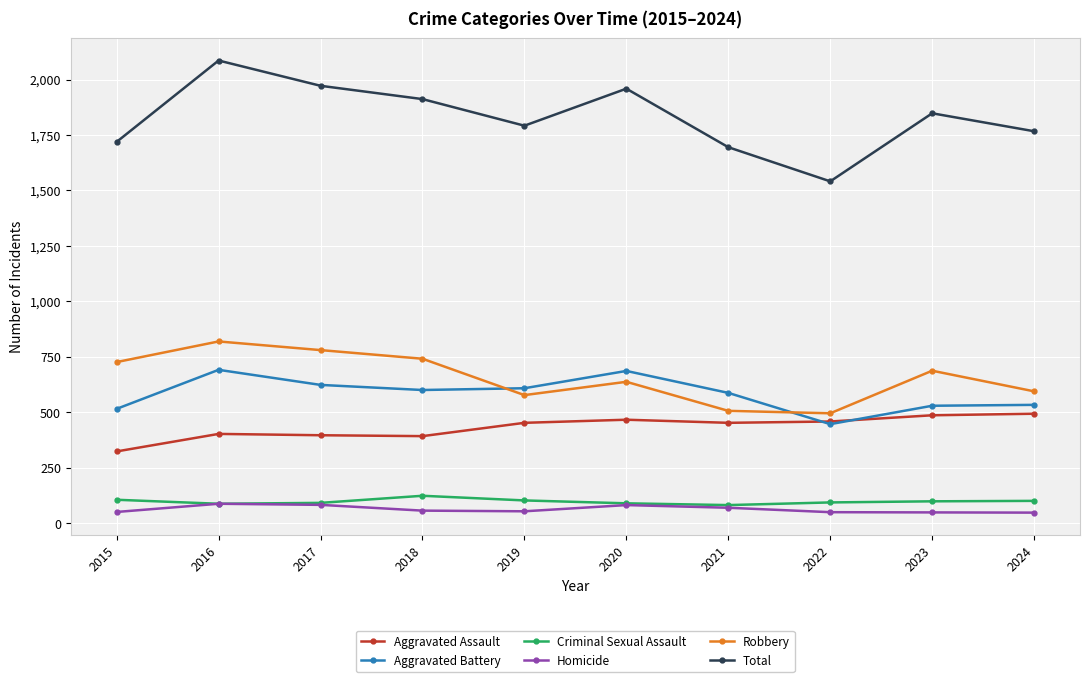

True or false: Aggravated Battery has a value of 909 at 2024.

False